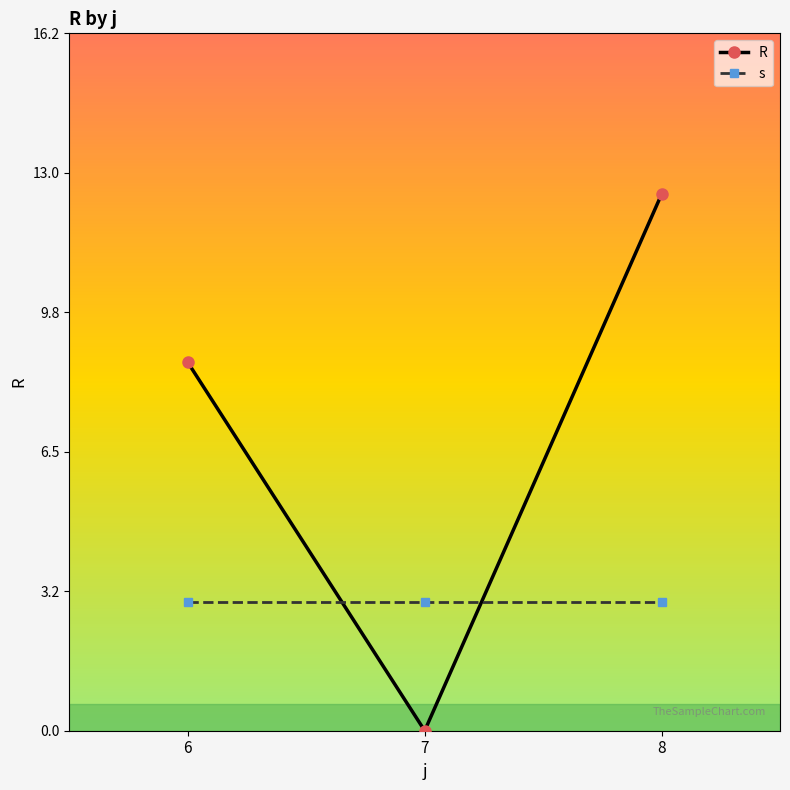

Rank the series by their average value, from highest to lowest.

R, s